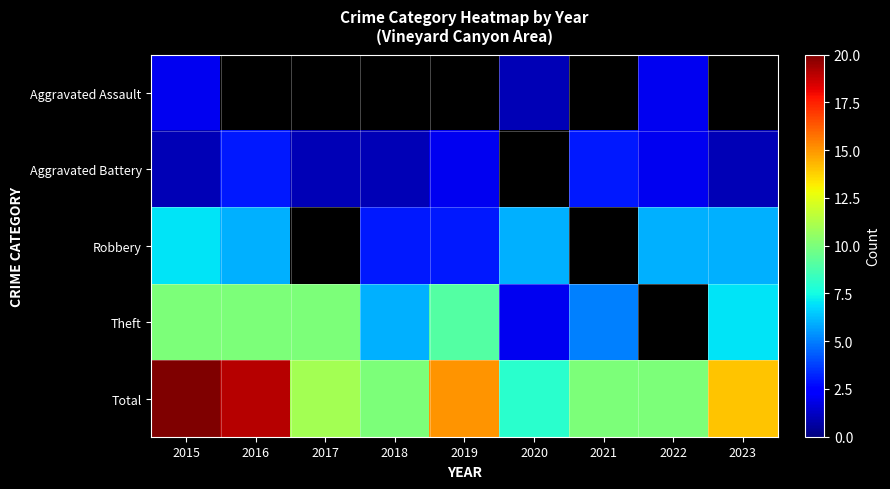

How many data points in Total are above 11?

4